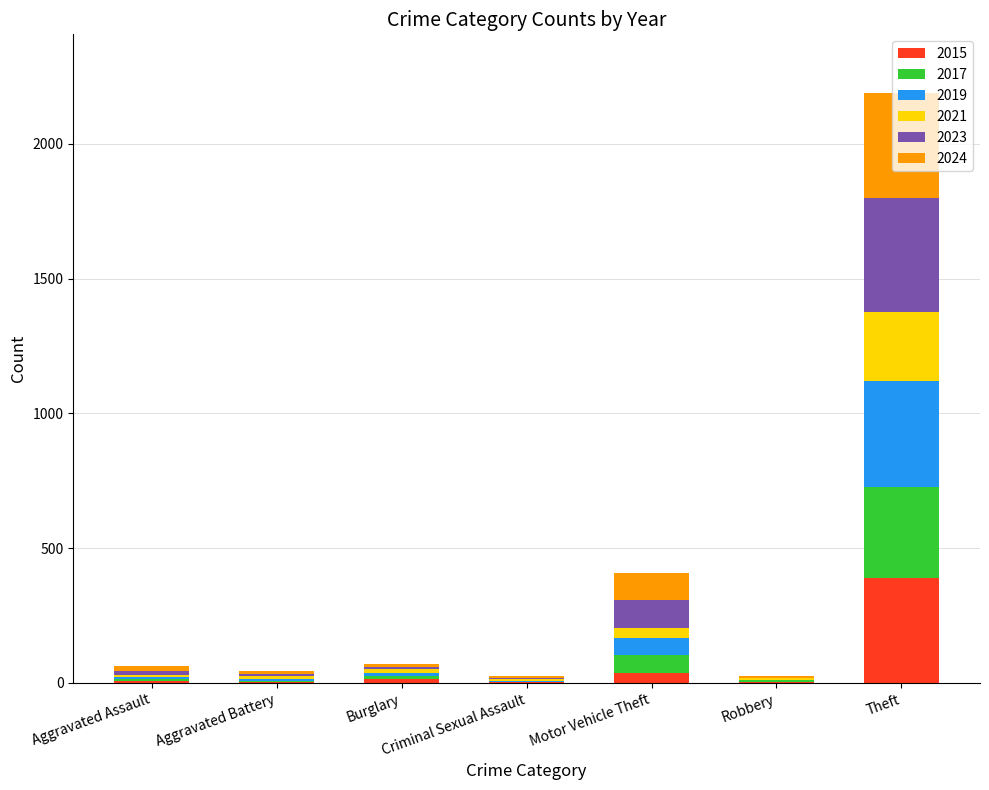

At which label does 2015 reach its peak?

Theft